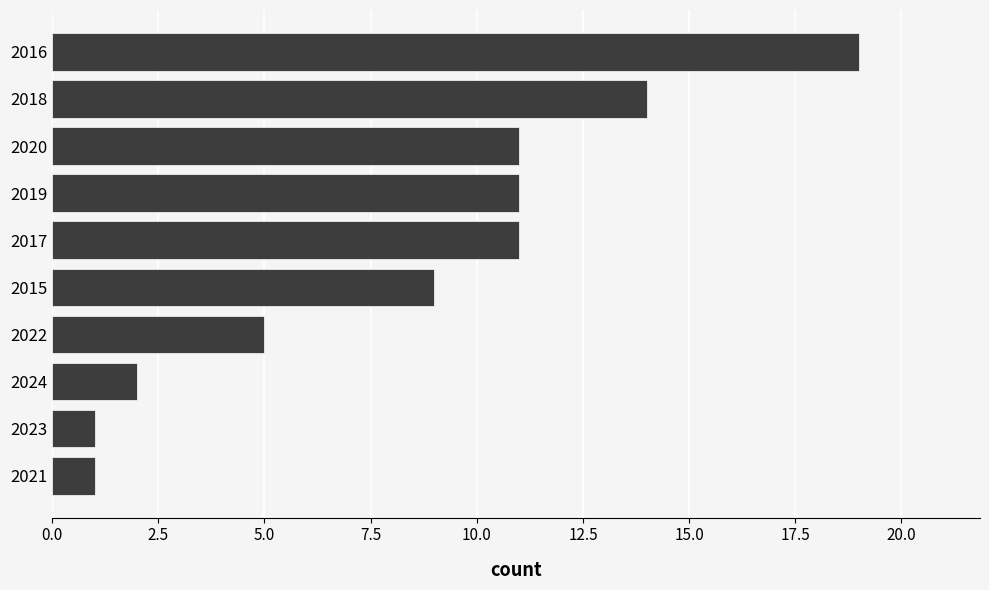

What is the maximum value shown in the chart?

19